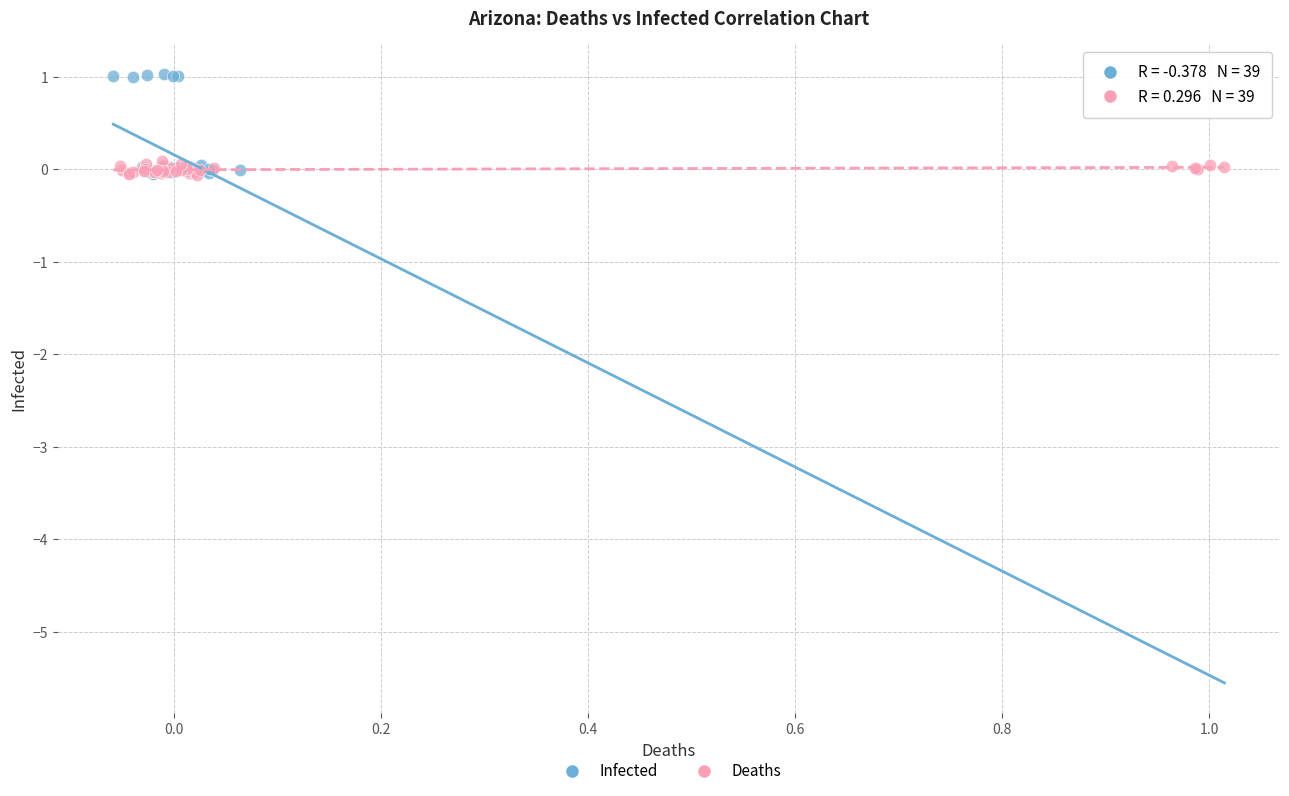

What are all the series names shown in the legend?

Infected, Deaths